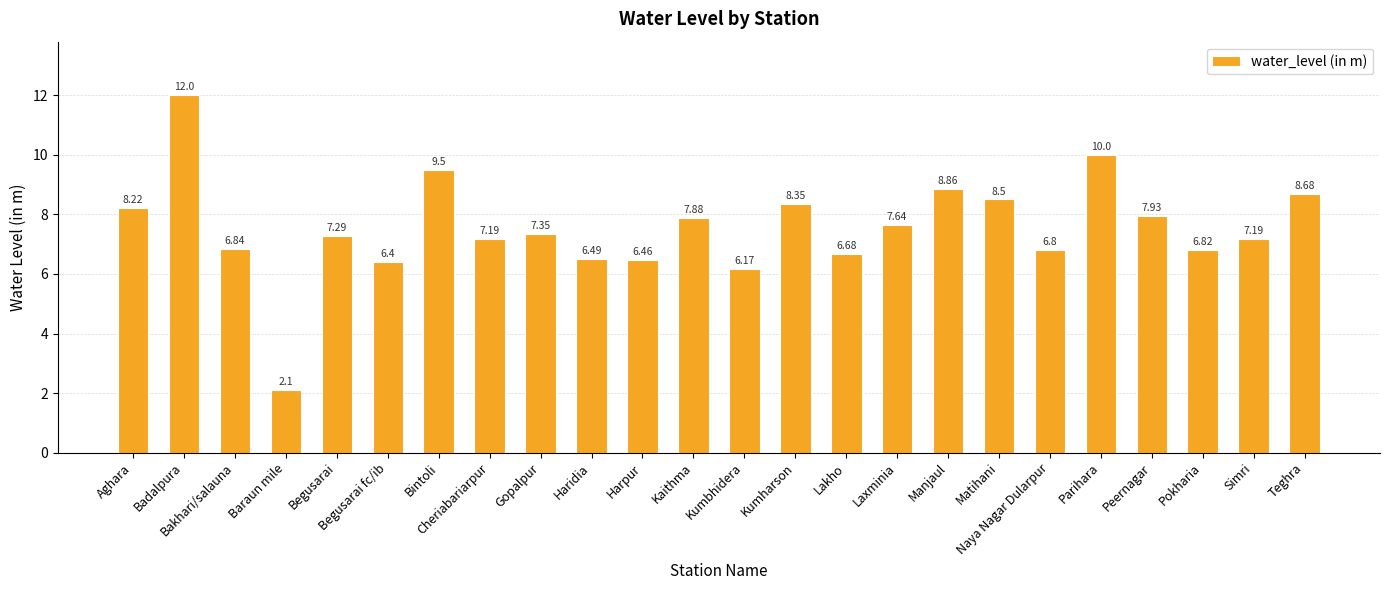

How many distinct data groups are displayed?

1